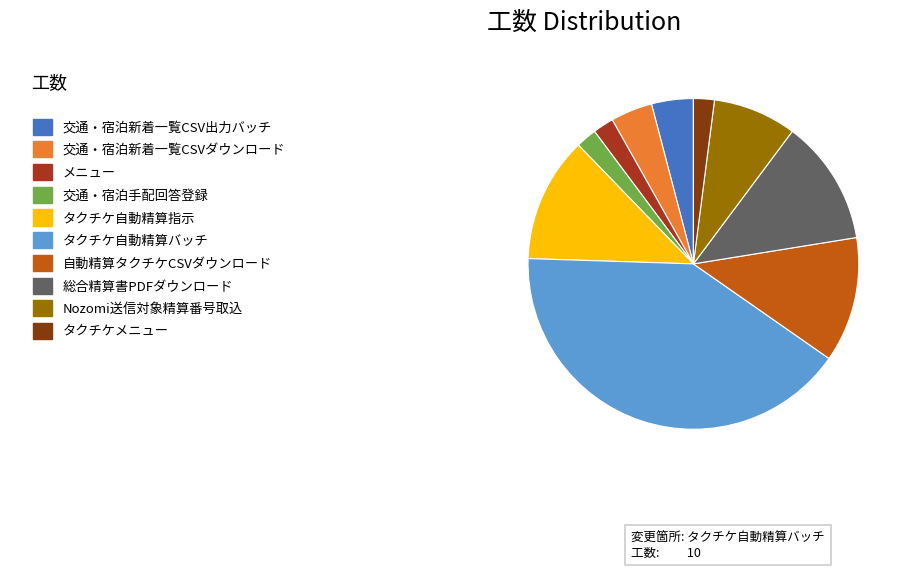

Is there a majority slice in this chart?

No